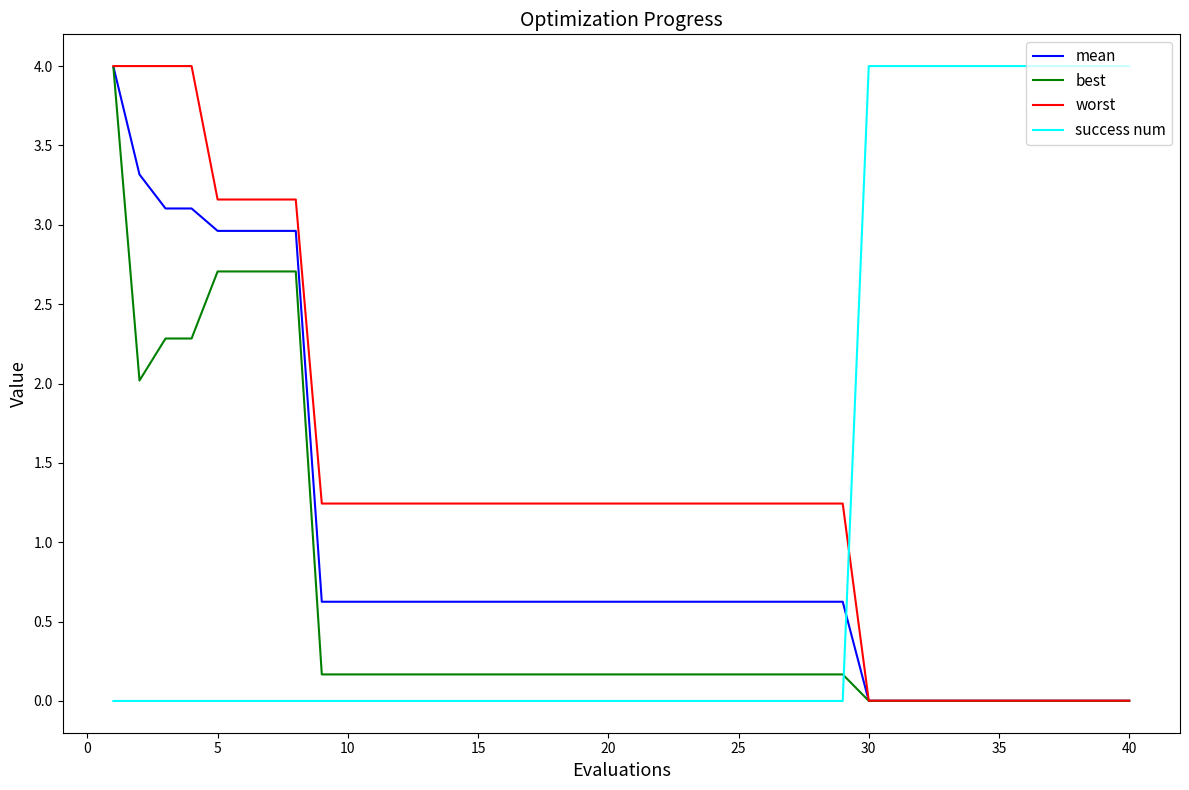

Rank the series by their average value, from highest to lowest.

worst, success num, mean, best